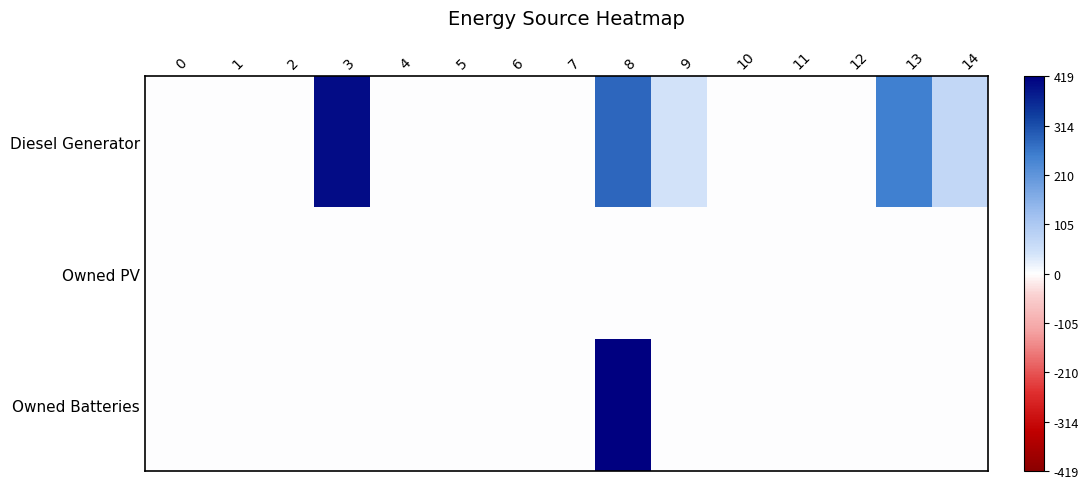

List the series in order of their peak value, lowest first.

Owned PV, Diesel Generator, Owned Batteries